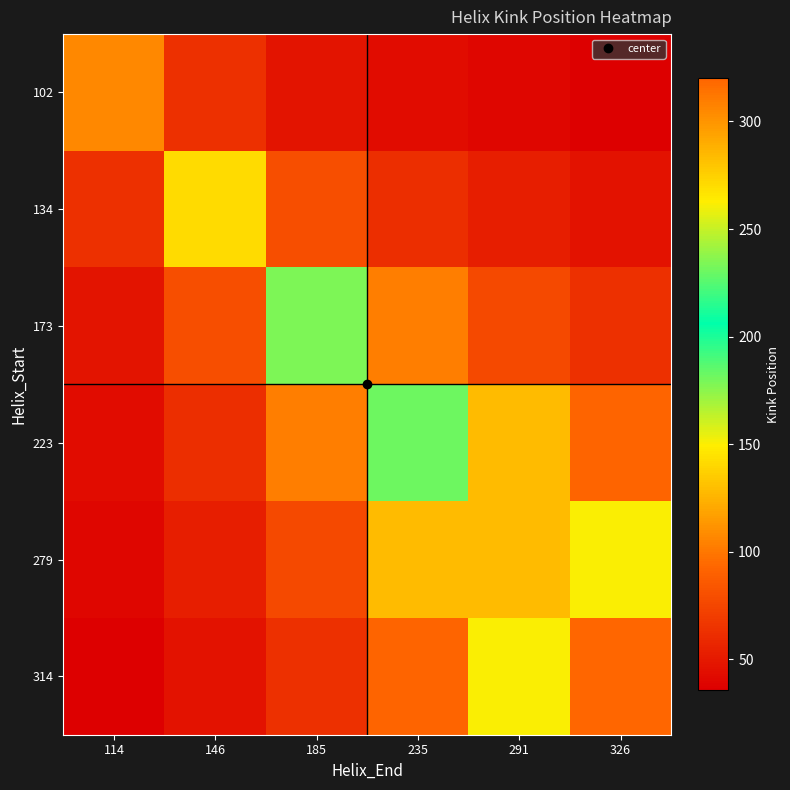

What is the total value across all series at 291?

733.1